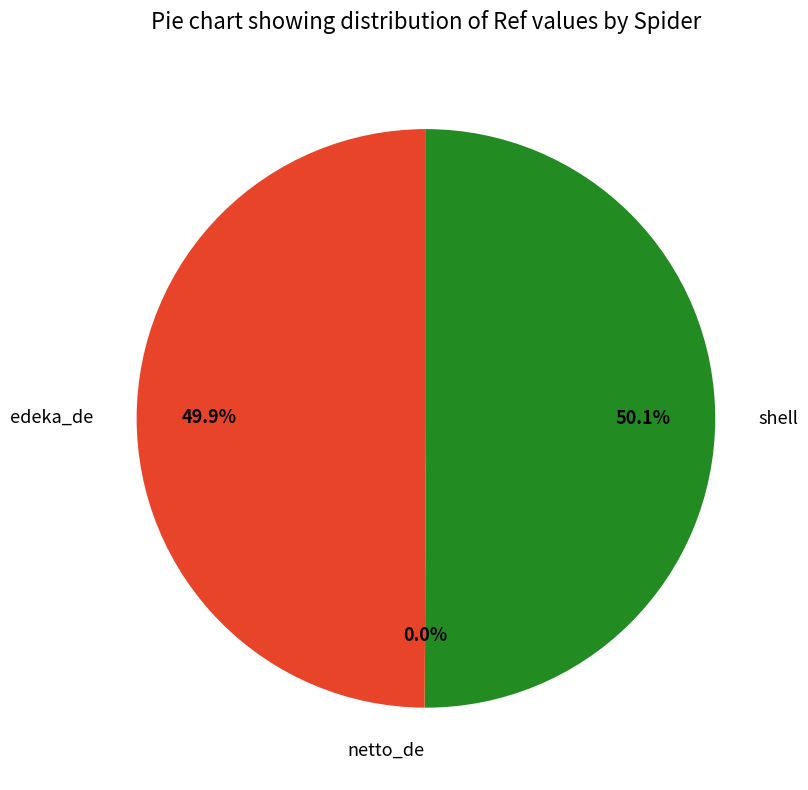

Combined, what portion of the pie is shell and edeka_de?

100.0%